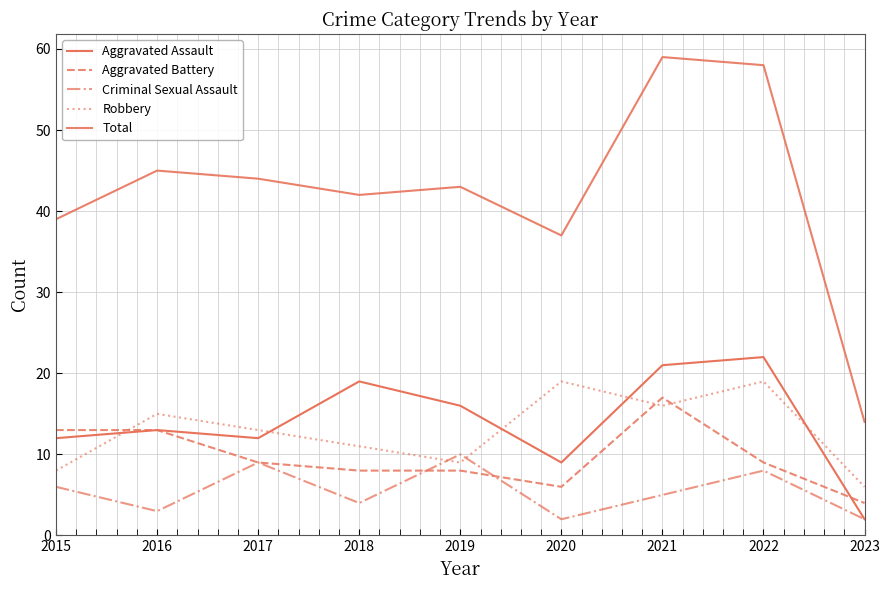

Is this an area chart (filled region under the line)?

No